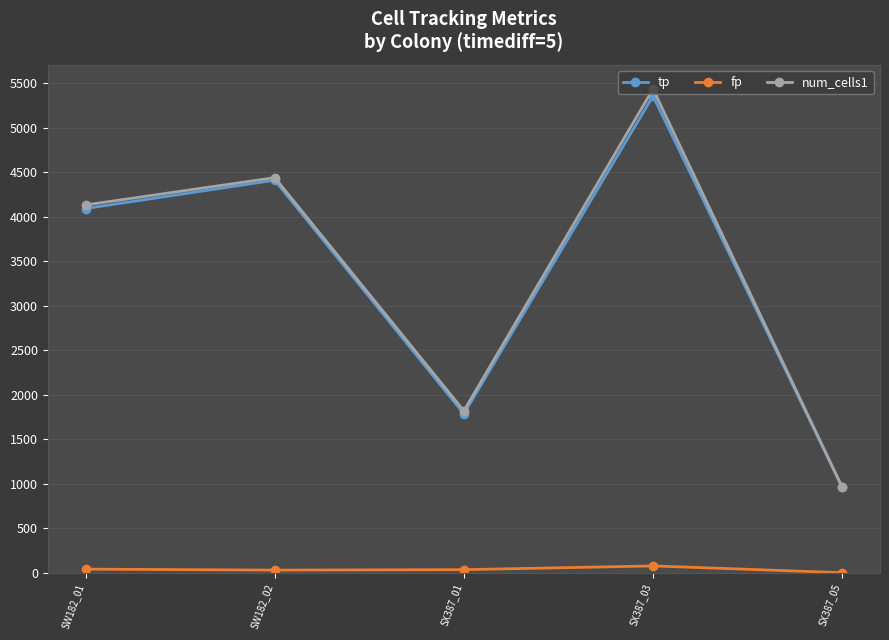

At which category is the sum across all series the highest?

SX387_03